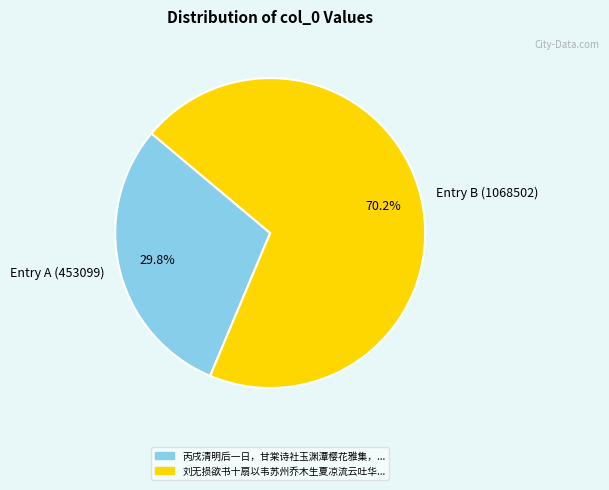

Does any single category account for the majority?

Yes